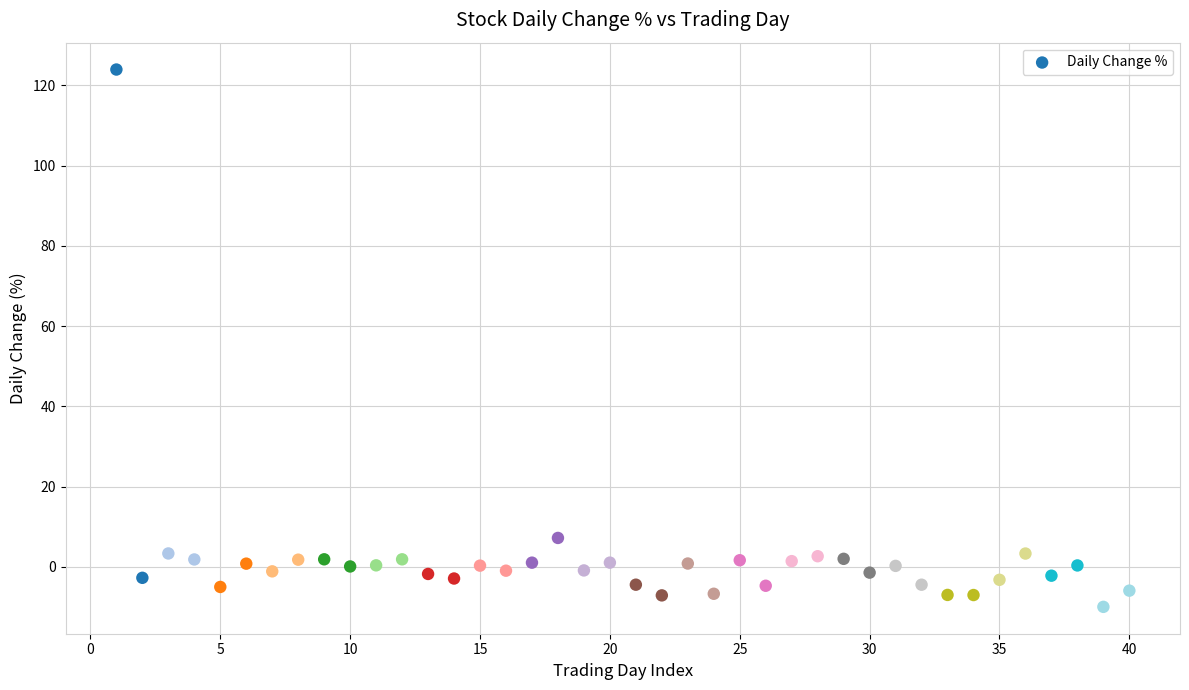

What Y value in the scatter plot is closest to 56?

7.2